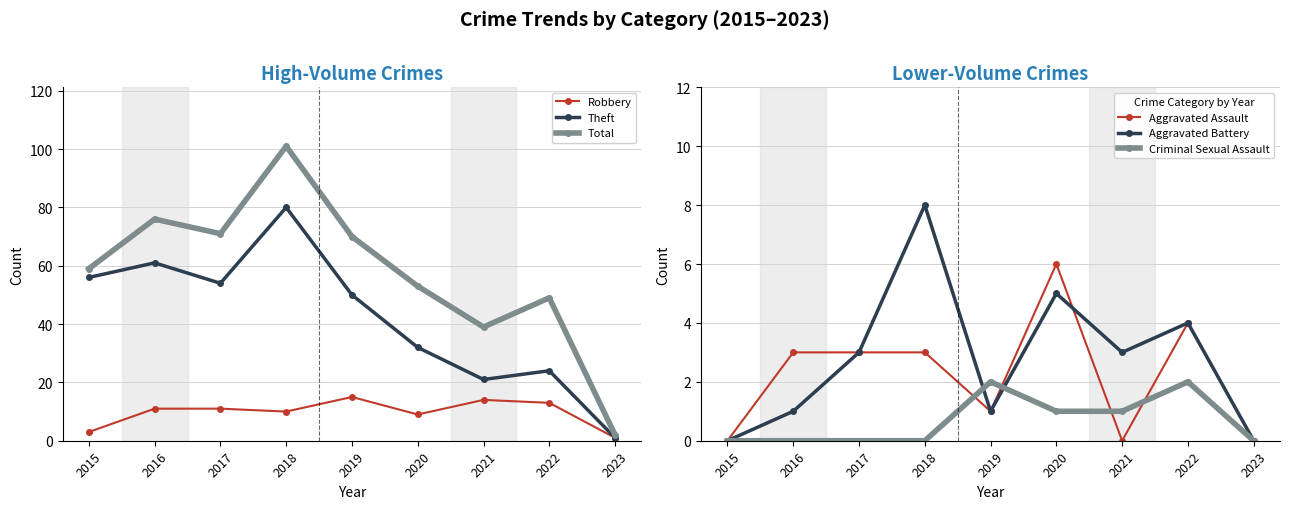

Reading right to left, what are all the values shown in this chart?

Robbery: 1	13	14	9	15	10	11	11	3
Theft: 1	24	21	32	50	80	54	61	56
Total: 2	49	39	53	70	101	71	76	59
Aggravated Assault: 0	4	0	6	1	3	3	3	0
Aggravated Battery: 0	4	3	5	1	8	3	1	0
Criminal Sexual Assault: 0	2	1	1	2	0	0	0	0